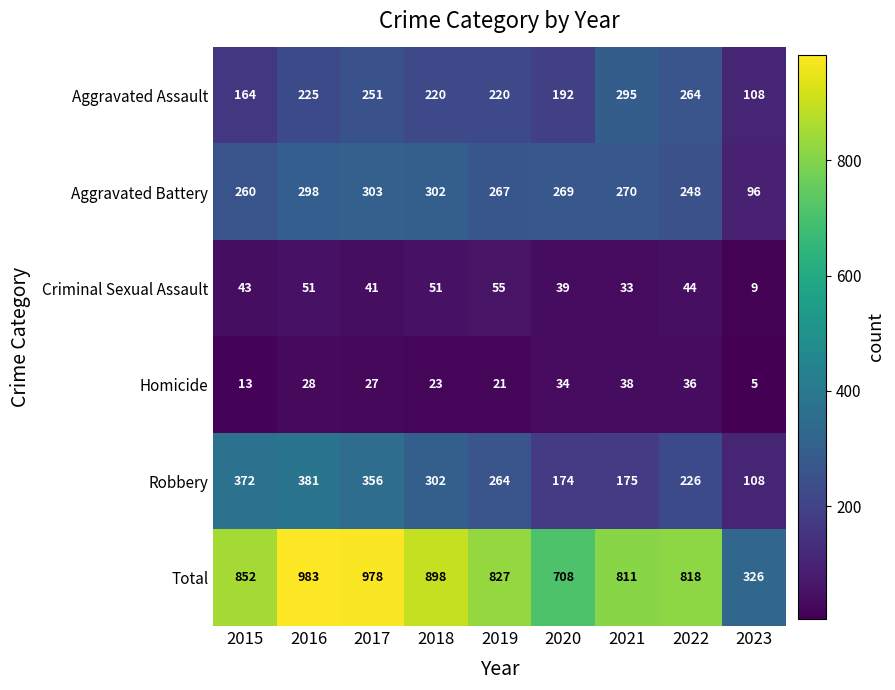

Rank the series at 2022 from highest to lowest value.

Total, Aggravated Assault, Aggravated Battery, Robbery, Criminal Sexual Assault, Homicide